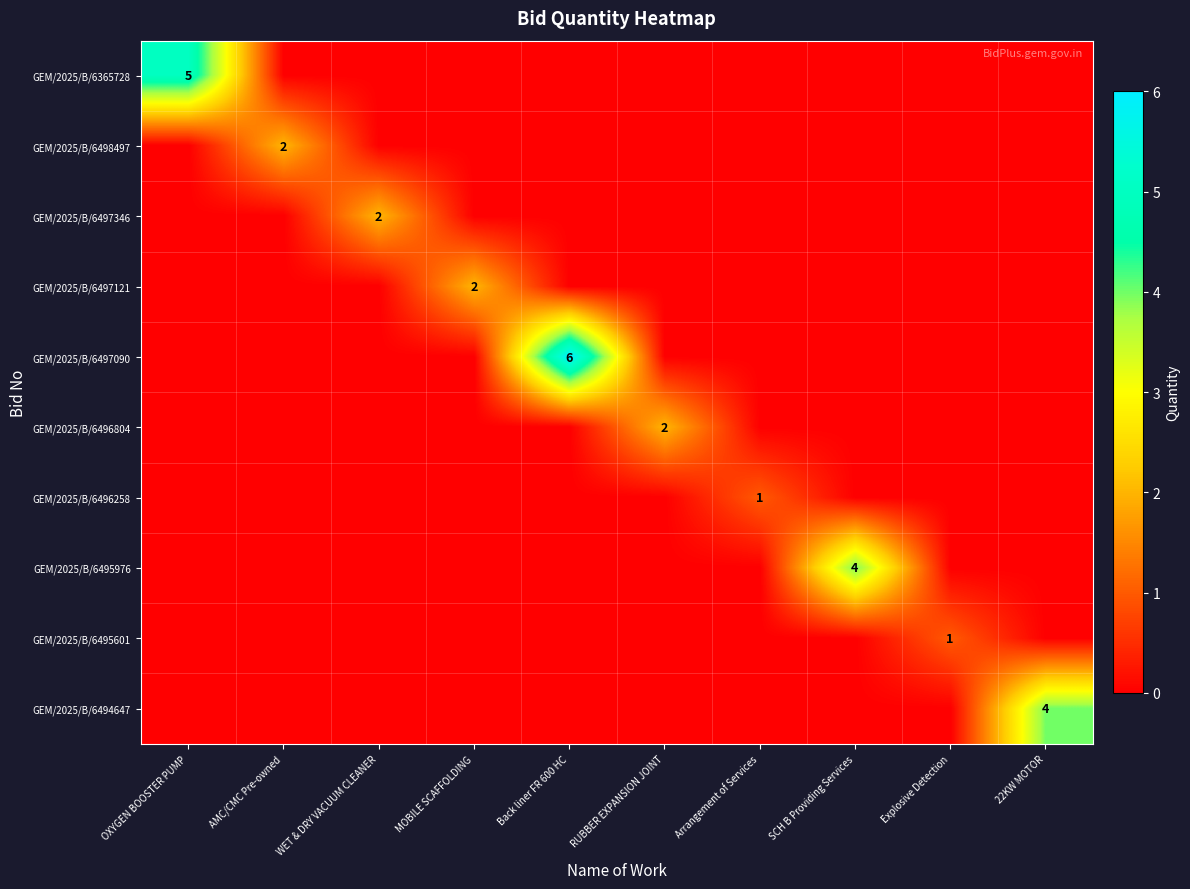

Rank the series at MOBILE SCAFFOLDING from lowest to highest value.

GEM/2025/B/6365728, GEM/2025/B/6498497, GEM/2025/B/6497346, GEM/2025/B/6497090, GEM/2025/B/6496804, GEM/2025/B/6496258, GEM/2025/B/6495976, GEM/2025/B/6495601, GEM/2025/B/6494647, GEM/2025/B/6497121